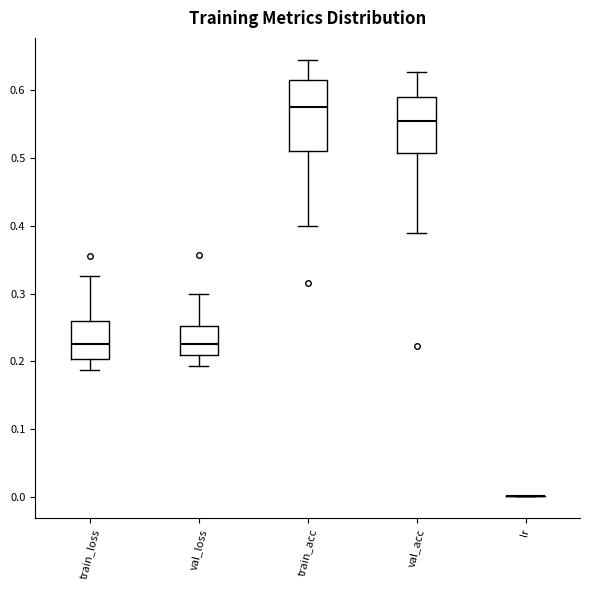

Where does the median line of the box for train_acc sit on the y-axis? The values are not printed on the chart, so give them approximately, as read against the axis.

0.58